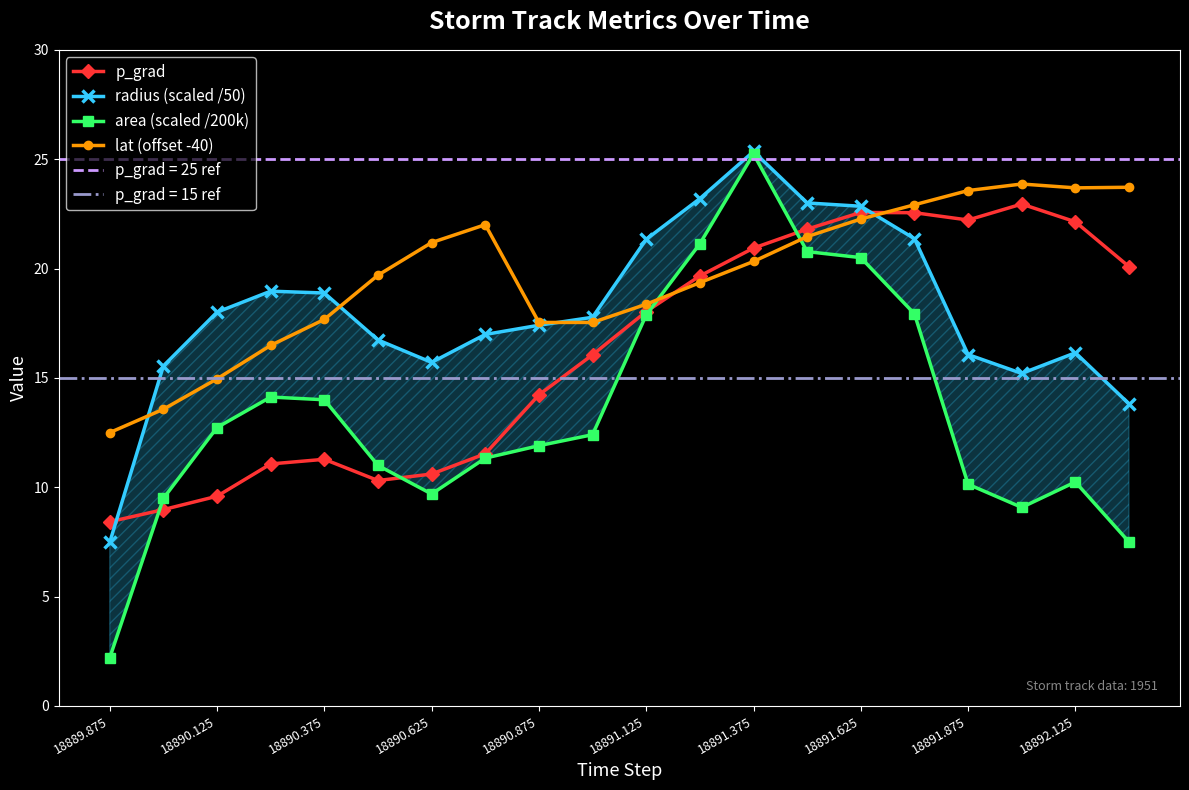

True or false: p_grad has a value of 4.7 at 18891.375.

False